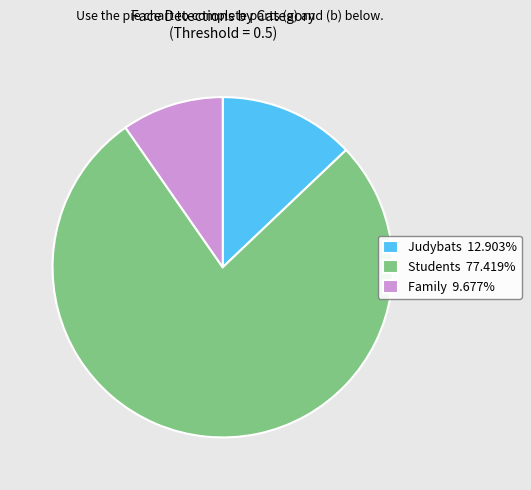

Does any single category account for the majority?

Yes